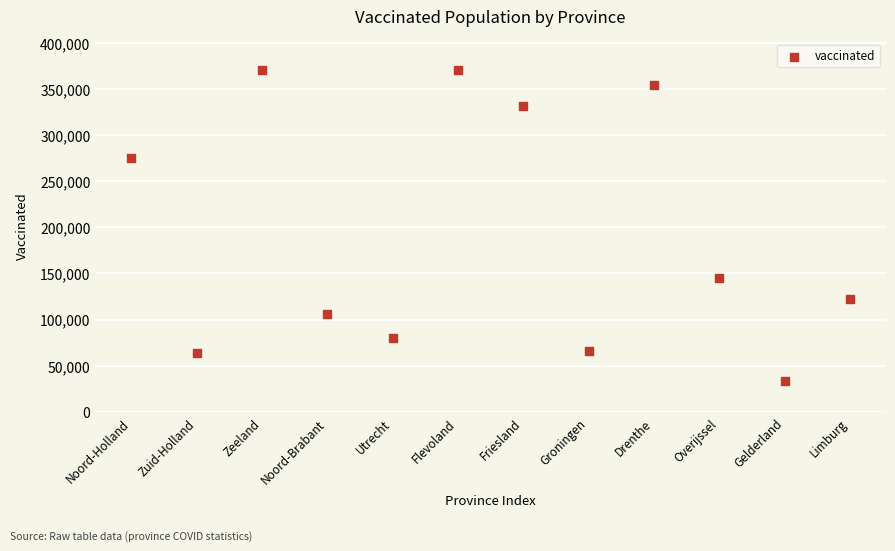

What is the average Y value?

193107